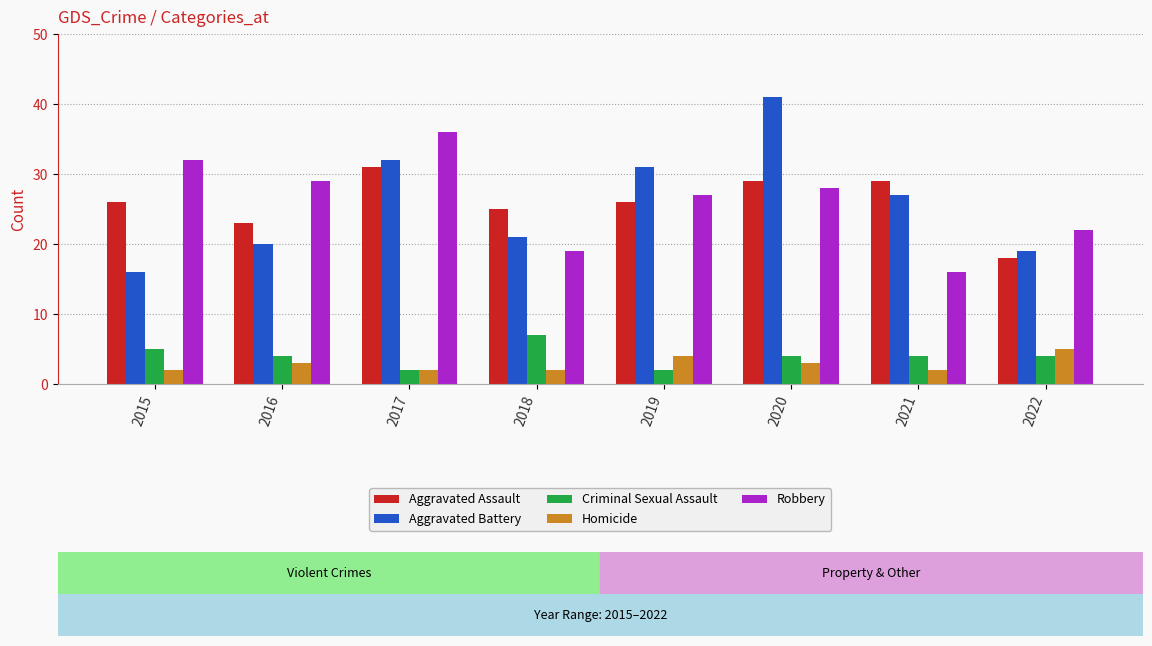

Is the value of Aggravated Assault at 2016 greater than the value of Homicide at 2020?

Yes